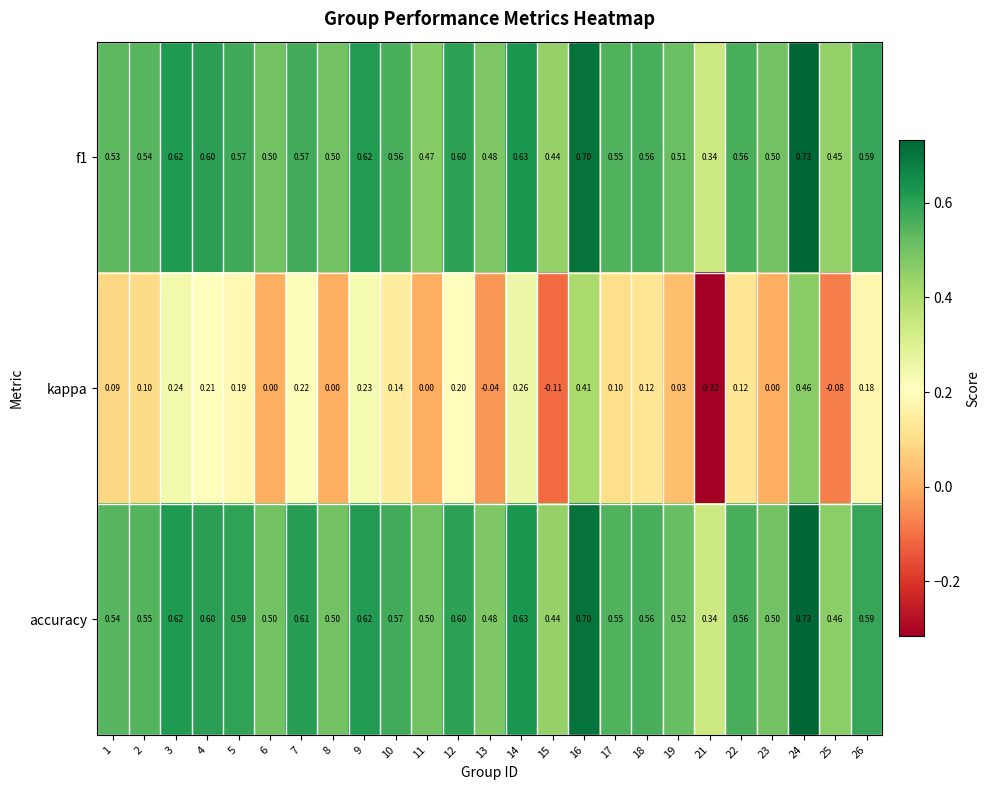

Which series has the largest total across all categories?

accuracy